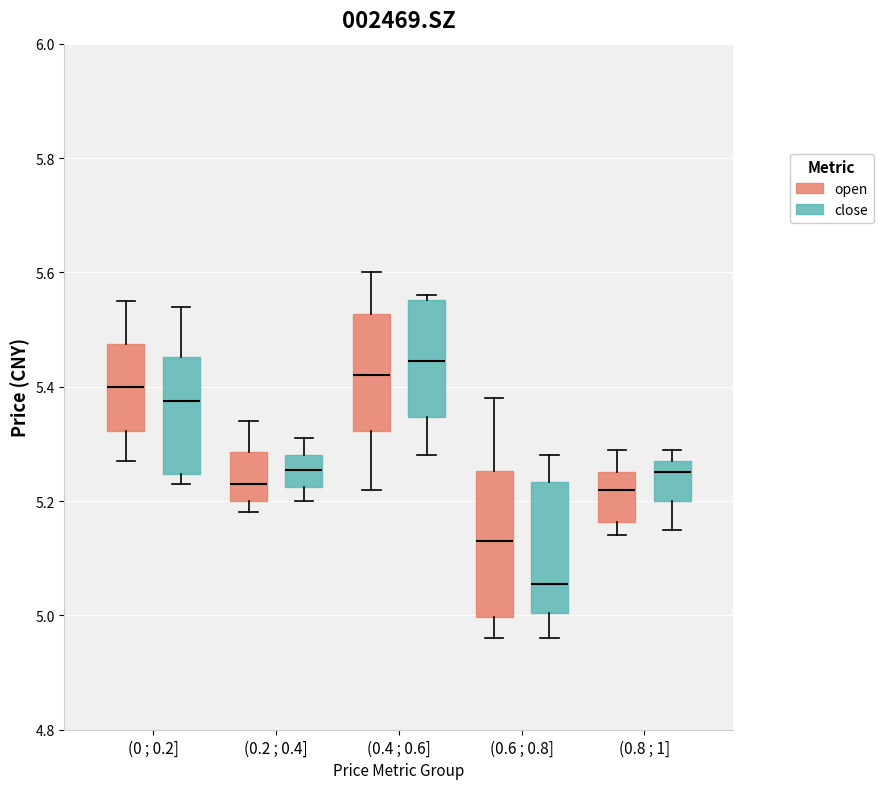

Where is the lower edge of the box for (0 ; 0.2] (close) on the y-axis? The values are not printed on the chart, so give them approximately, as read against the axis.

5.24